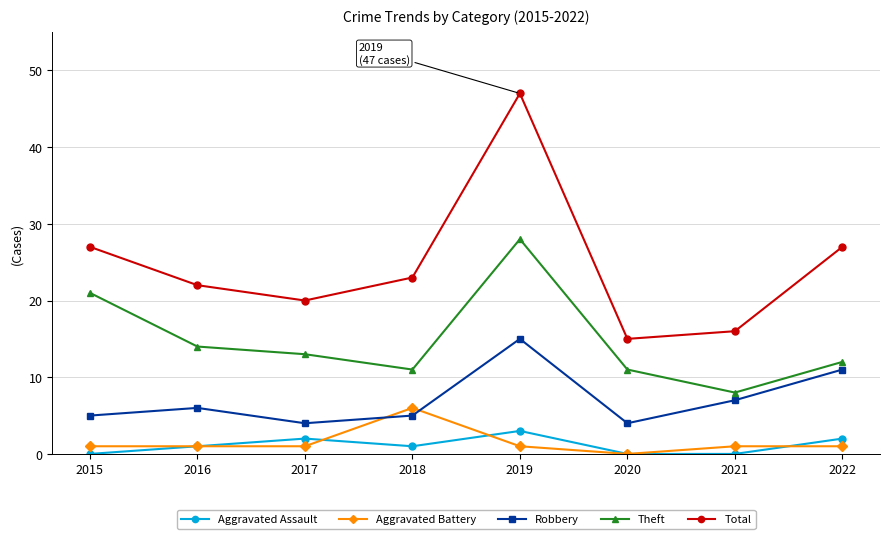

What is the sum of all Aggravated Assault values?

9